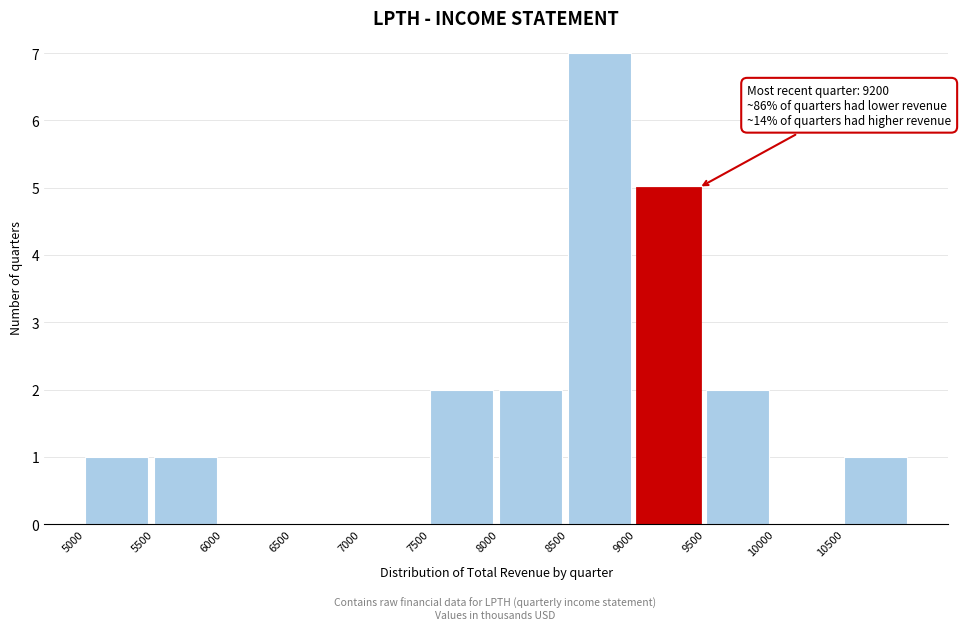

Which range on the x-axis has the tallest bar?

8500 to 9000